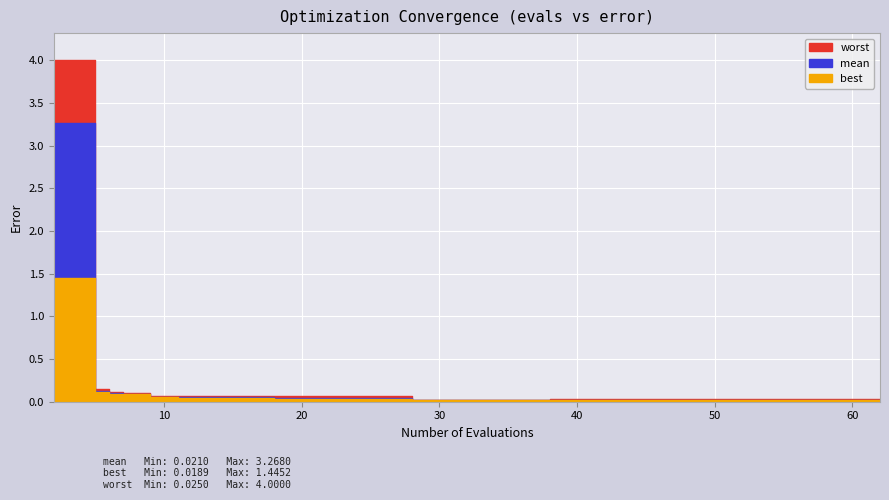

Count the number of data series in this chart.

3